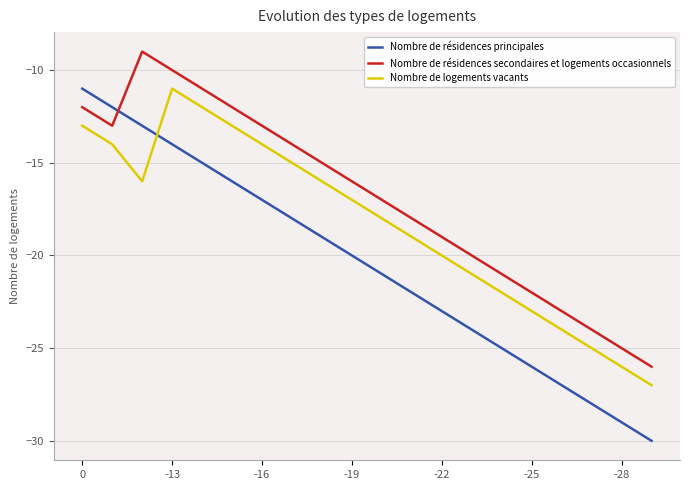

What are all the series names shown in the legend?

Nombre de résidences principales, Nombre de résidences secondaires et logements occasionnels, Nombre de logements vacants